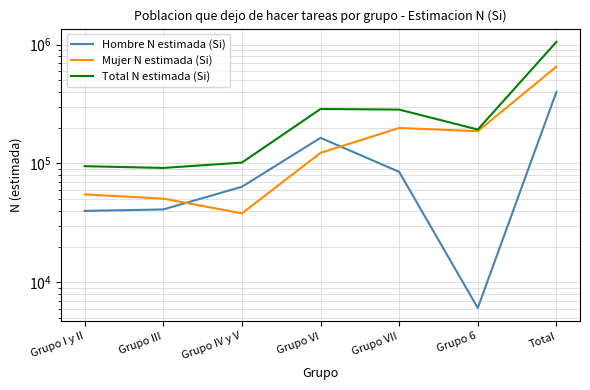

True or false: Hombre N estimada (Si) has a value of 84954 at Grupo VII.

True